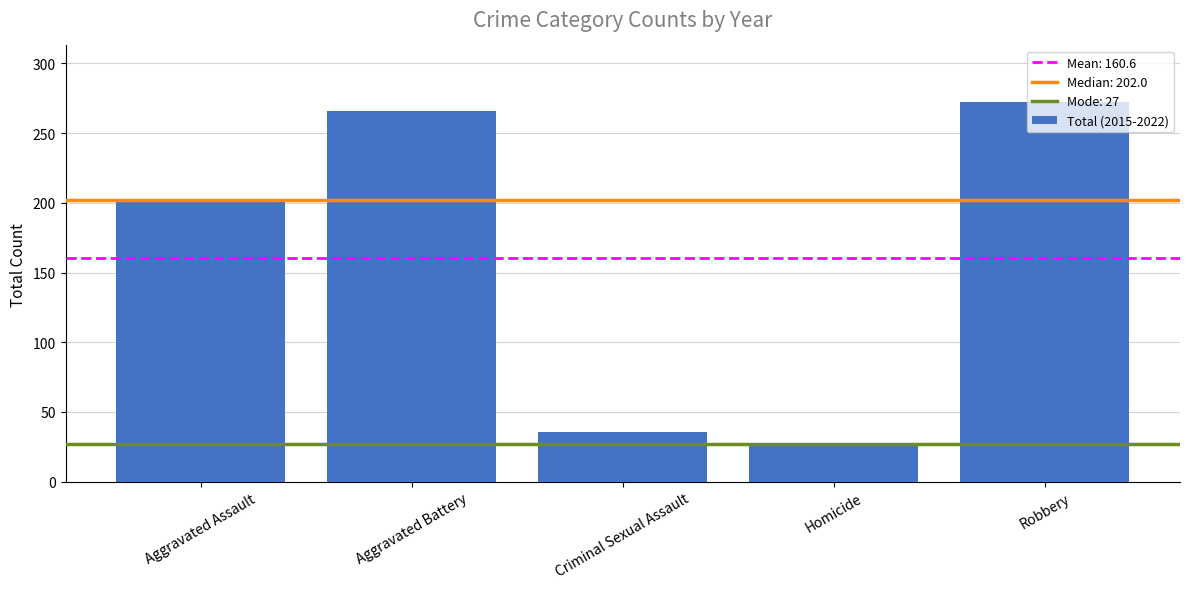

How many values are below 202?

2